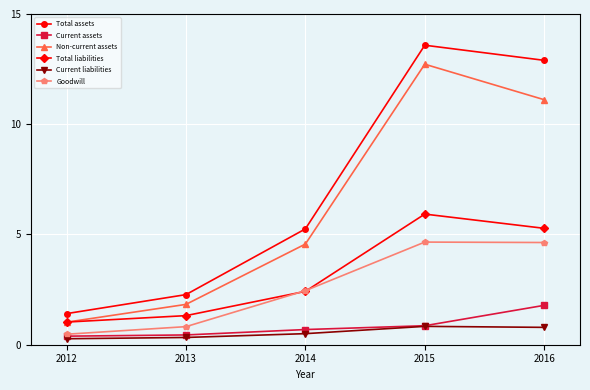

What are all the series names shown in the legend?

Total assets, Current assets, Non-current assets, Total liabilities, Current liabilities, Goodwill